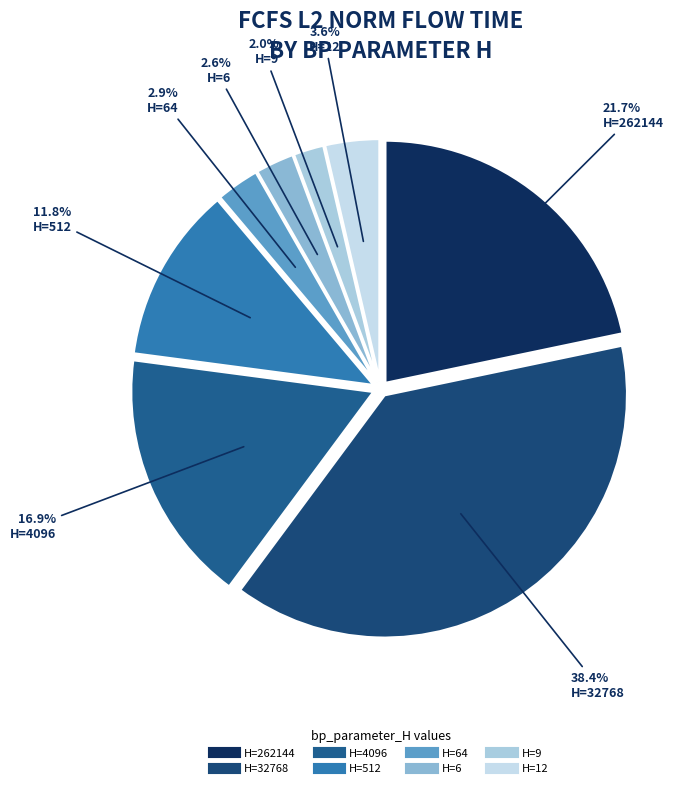

How many segments does this pie chart have?

8